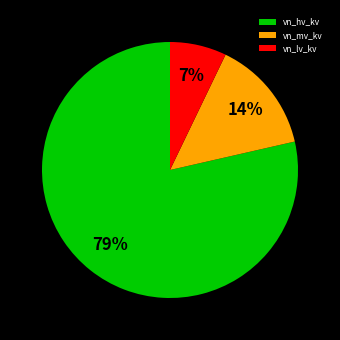

Between vn_mv_kv and vn_lv_kv, which is larger?

vn_mv_kv